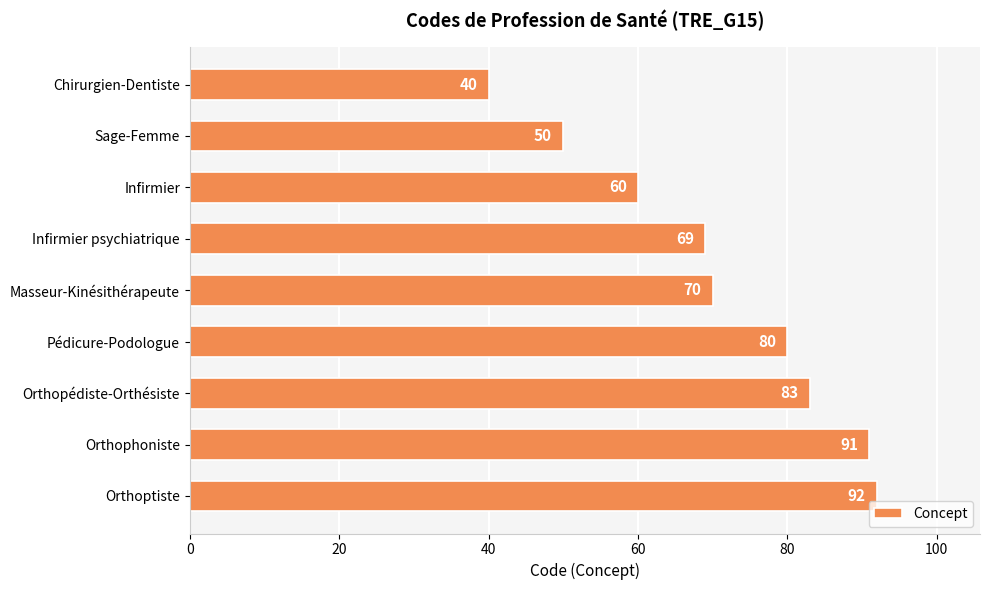

Reading top to bottom, transcribe all the data shown in this chart.

40	50	60	69	70	80	83	91	92